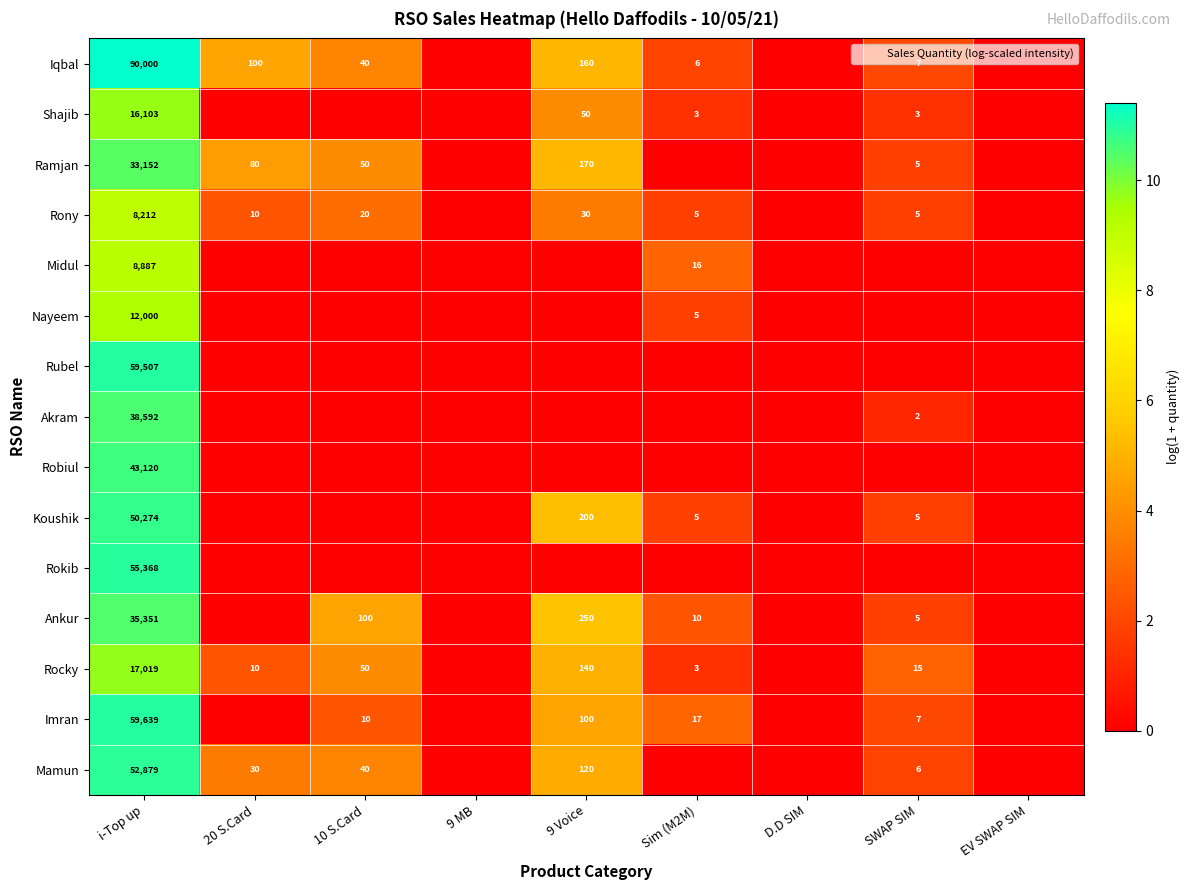

The value of Ankur at 9 MB is 0.0. True or false?

True